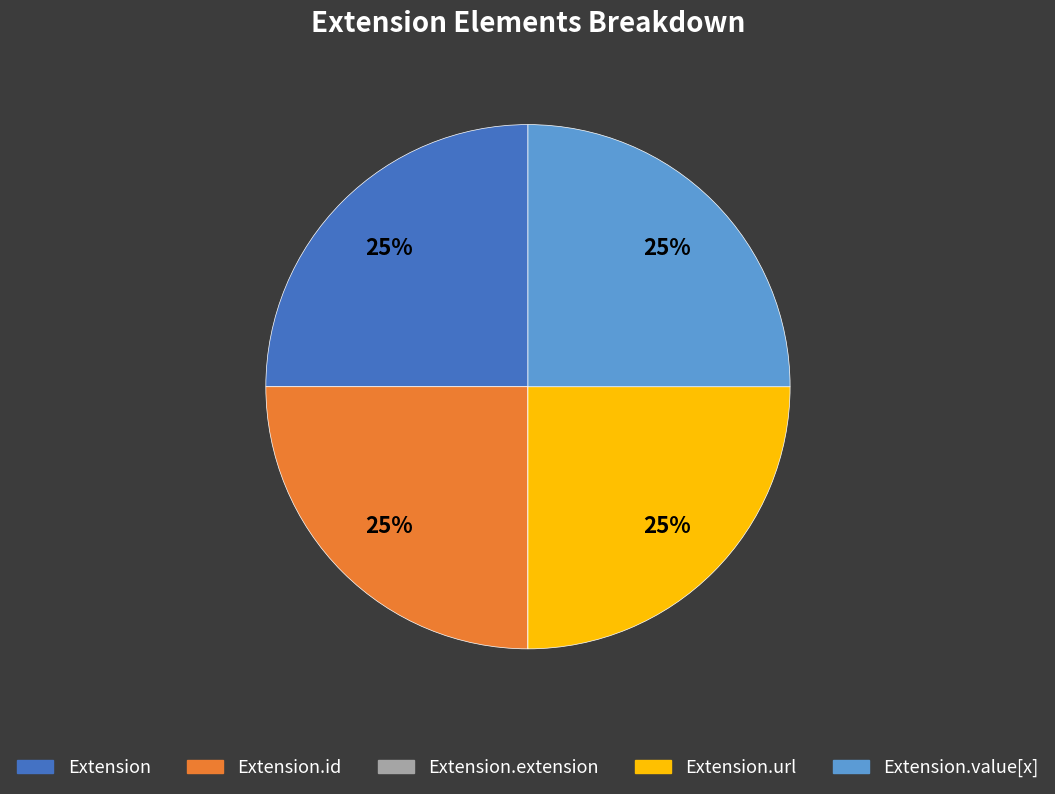

To the nearest percent, what is the difference between the largest and smallest slice percentages?

25%